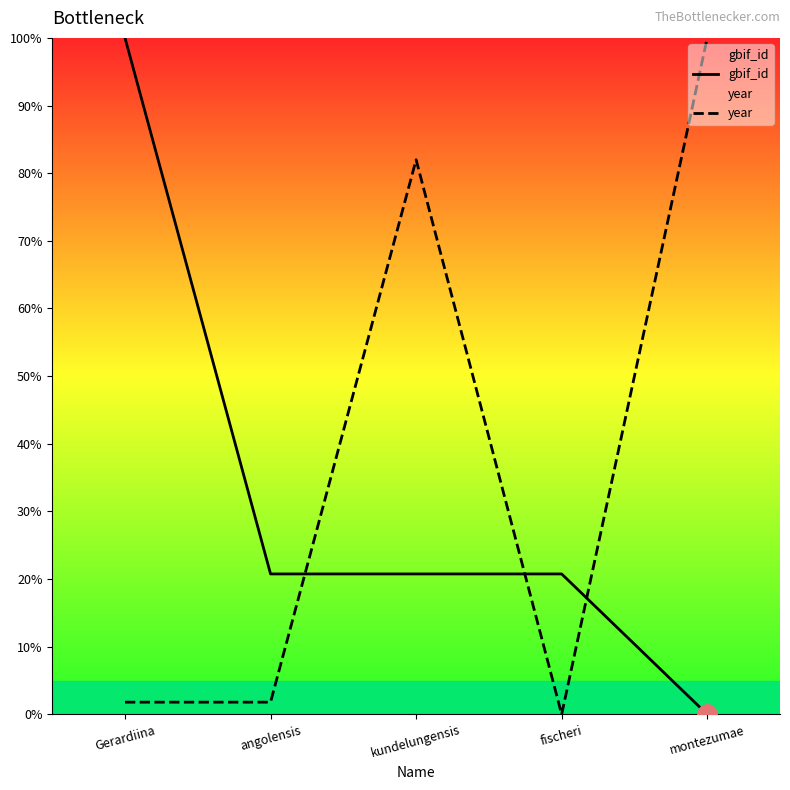

Where is year nearest to the value 50?

kundelungensis